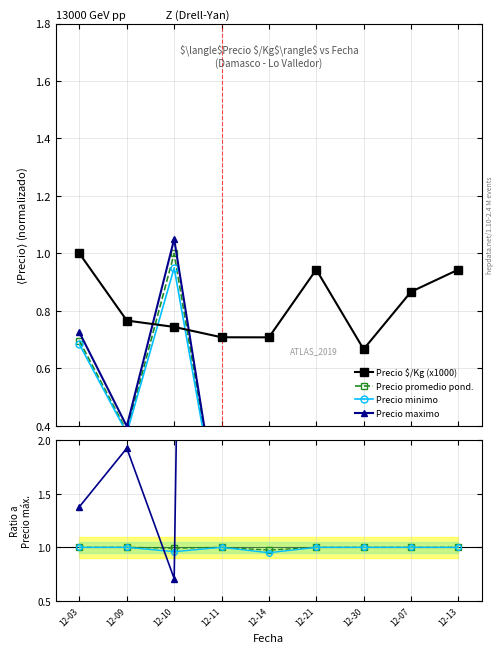

What is the spread (max minus min) of values at 12-03?

0.4